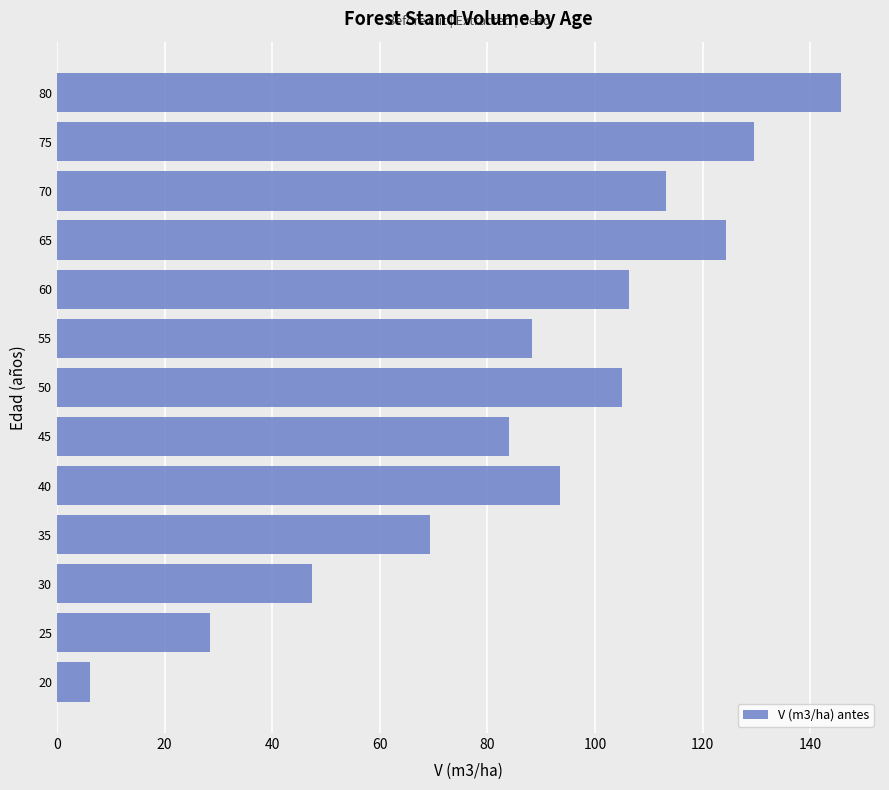

Read the value at 35.

69.4